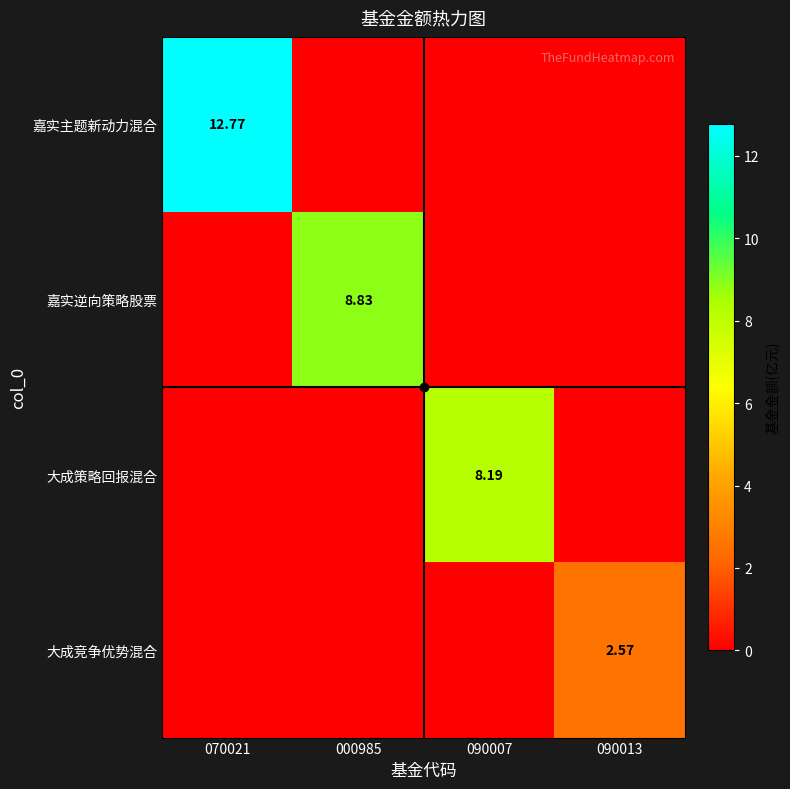

List the series in order of their peak value, highest first.

嘉实主题新动力混合, 嘉实逆向策略股票, 大成策略回报混合, 大成竞争优势混合